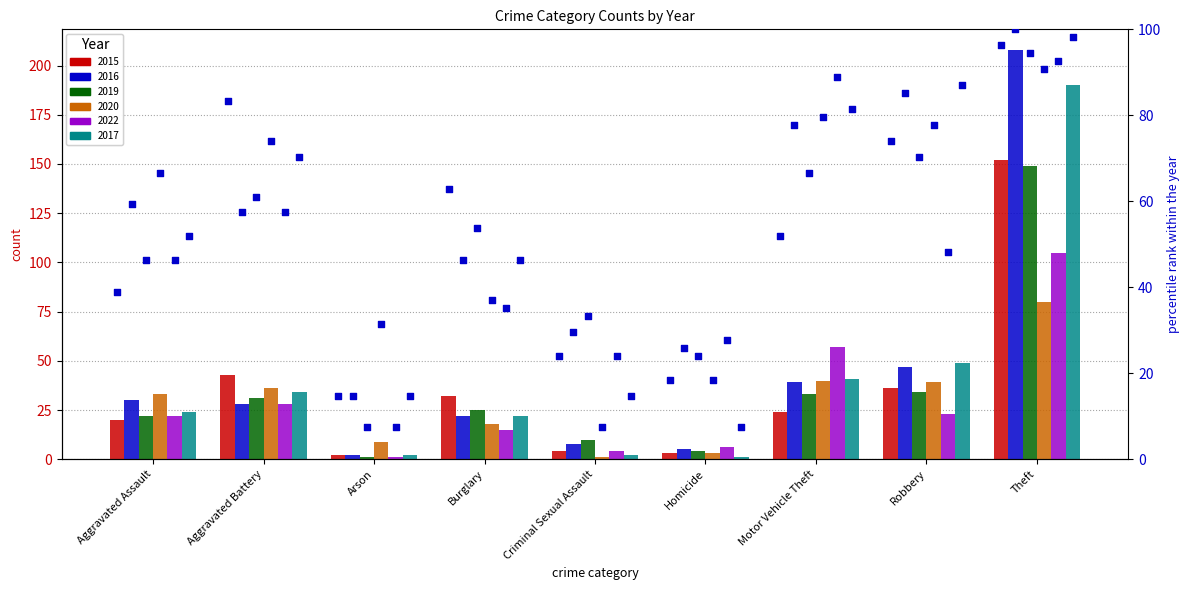

Which series reaches the minimum Y coordinate?

2019